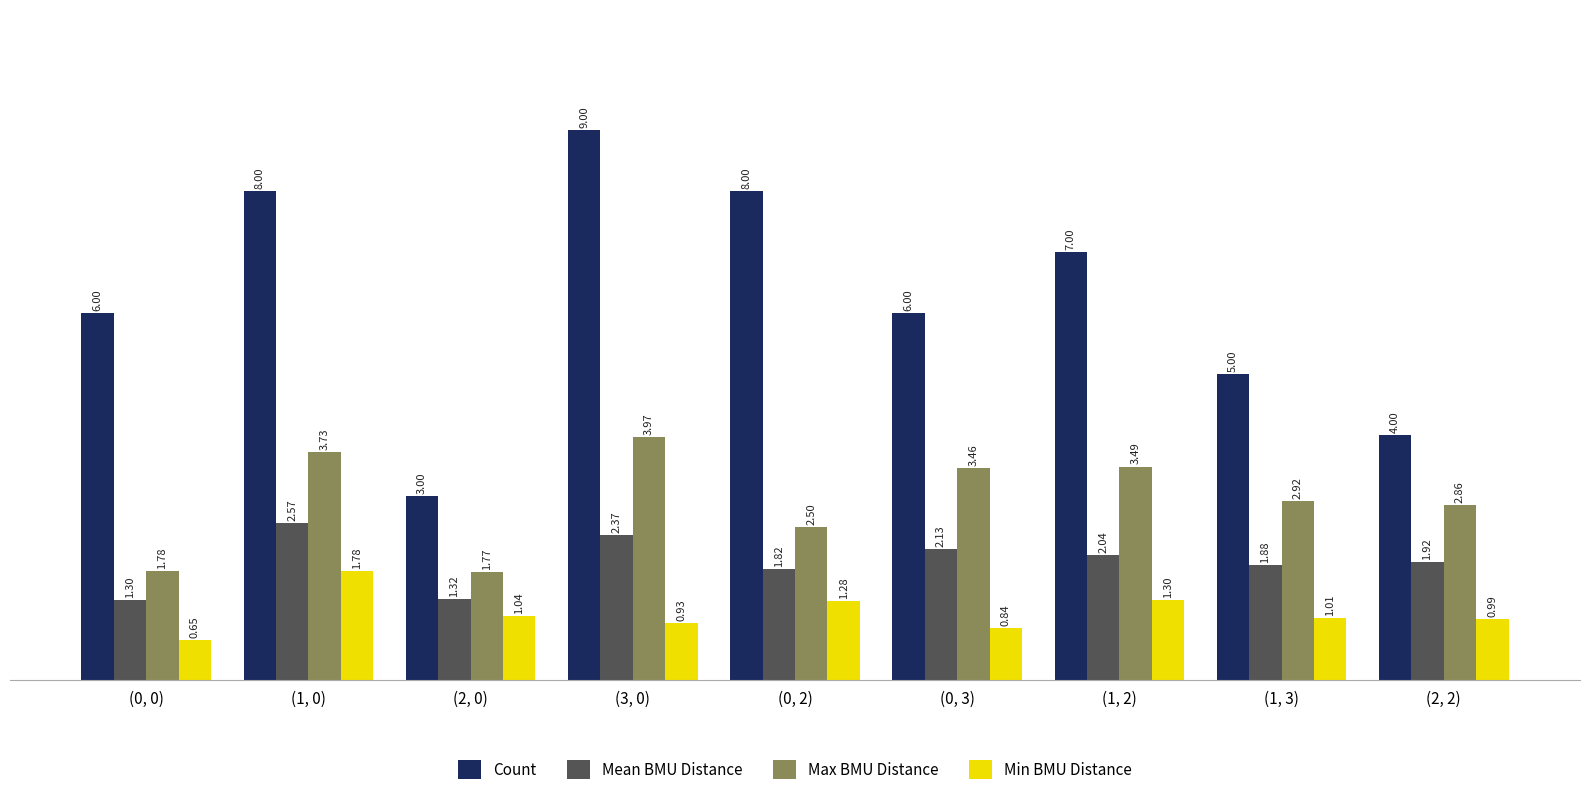

What are all the series names shown in the legend?

Count, Mean BMU Distance, Max BMU Distance, Min BMU Distance